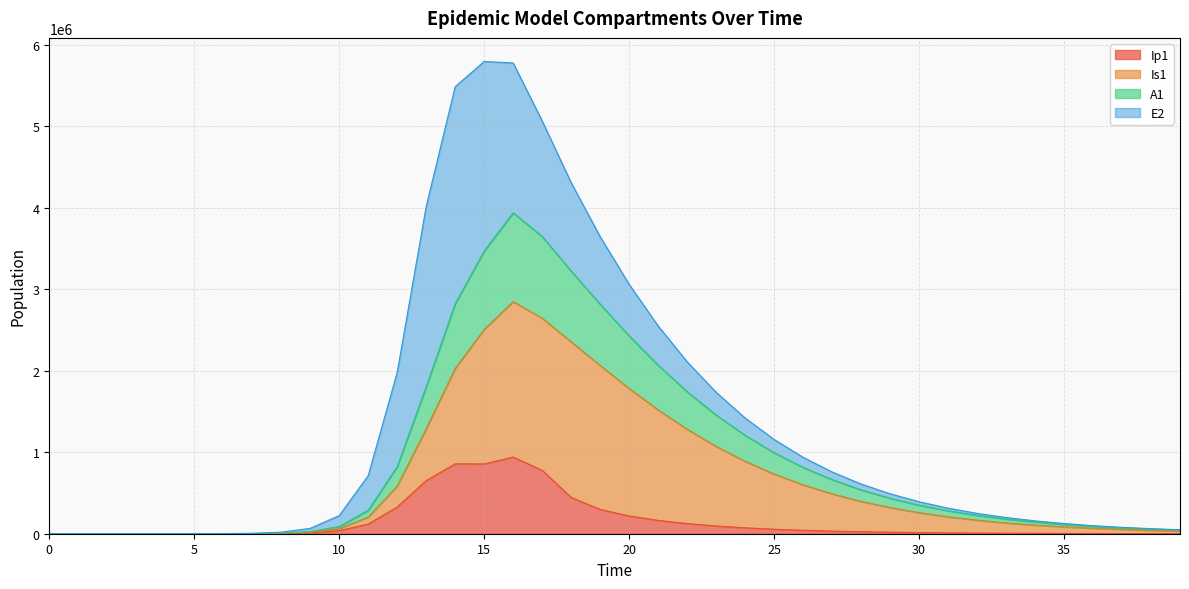

Does the chart have visible grid lines?

Yes